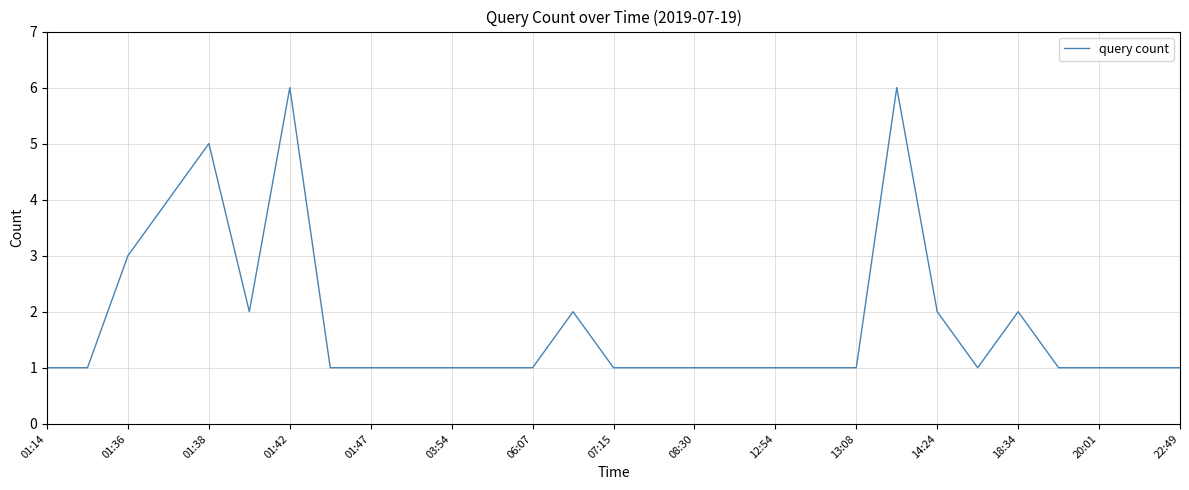

What is the greatest value displayed?

6